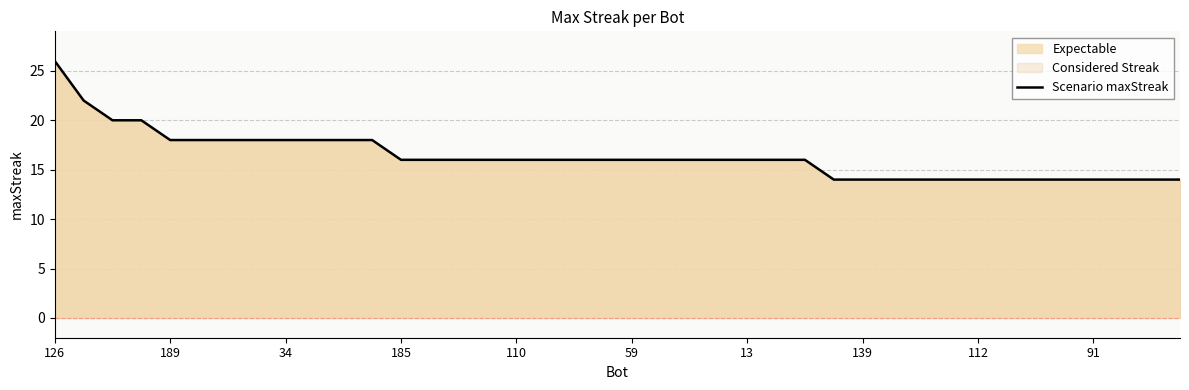

Which category has the highest value across all series?

126